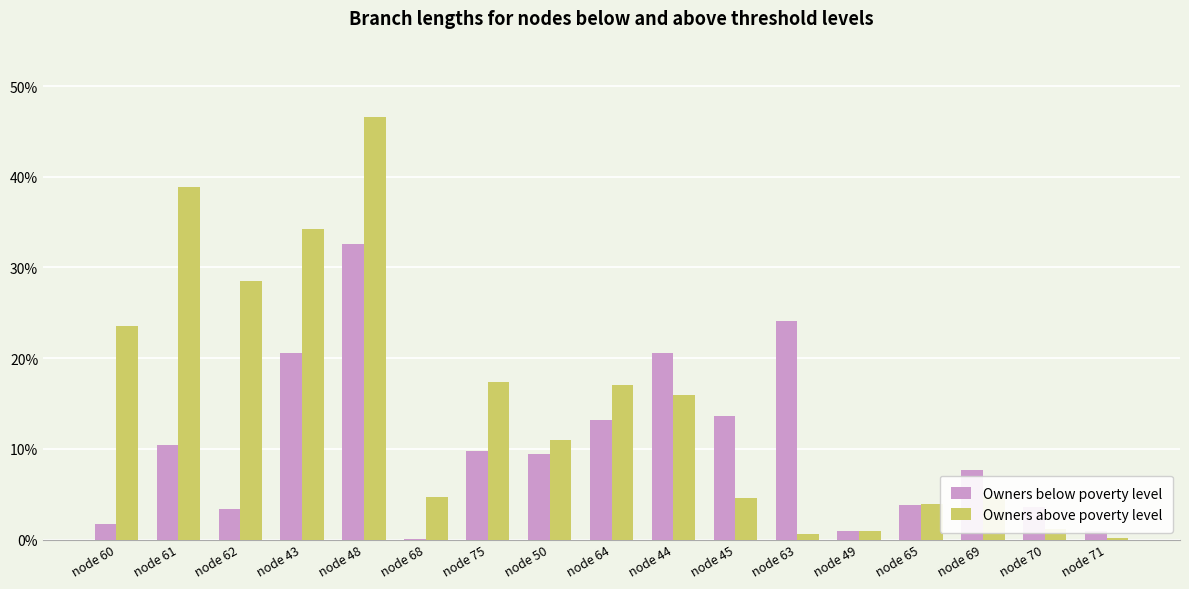

Which series has the largest range (max minus min)?

Owners above poverty level